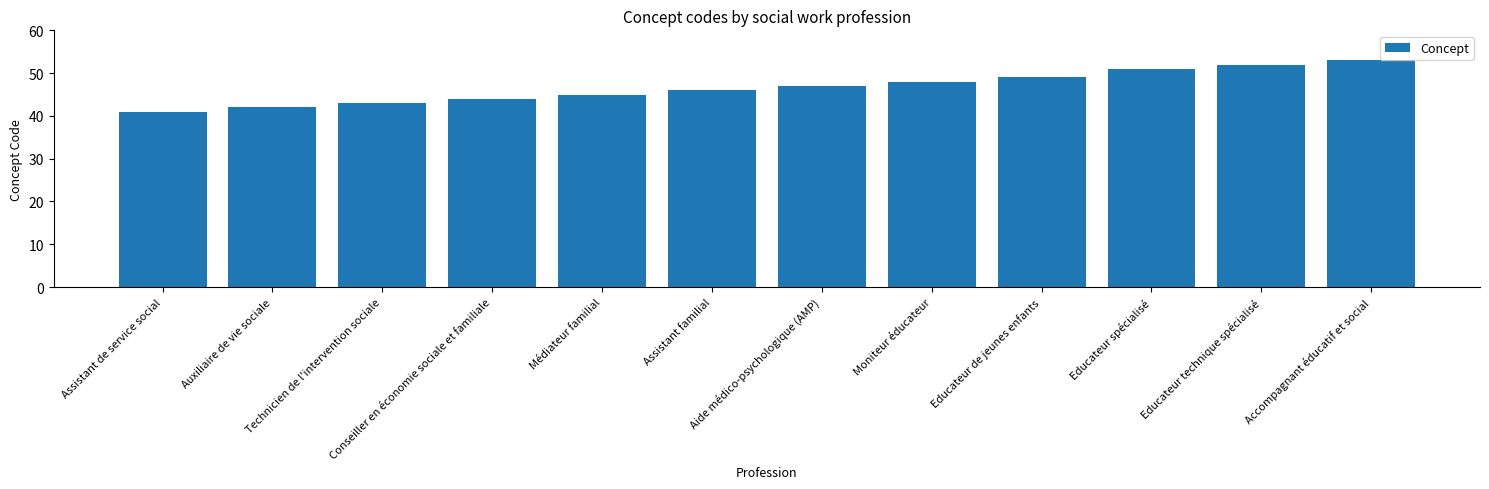

What is the change in value from Assistant de service social to Educateur spécialisé?

+10